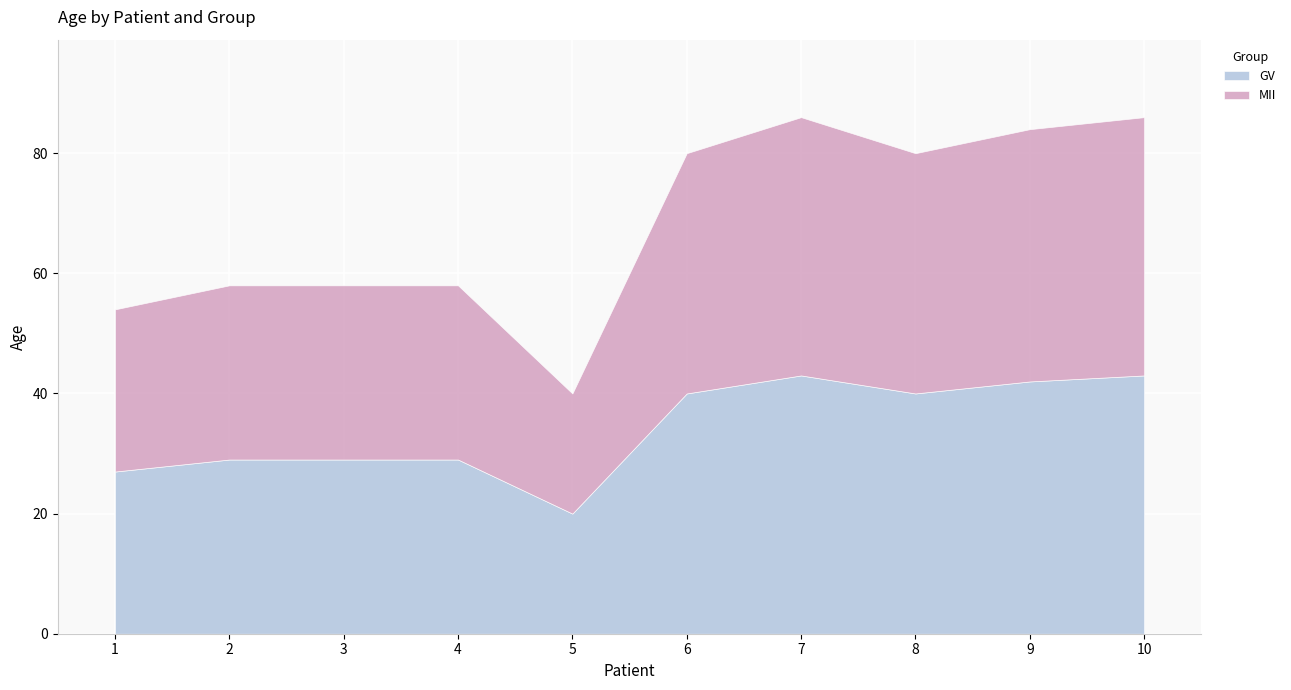

In GV, how many points are lower than both neighbors (excluding endpoints)?

2